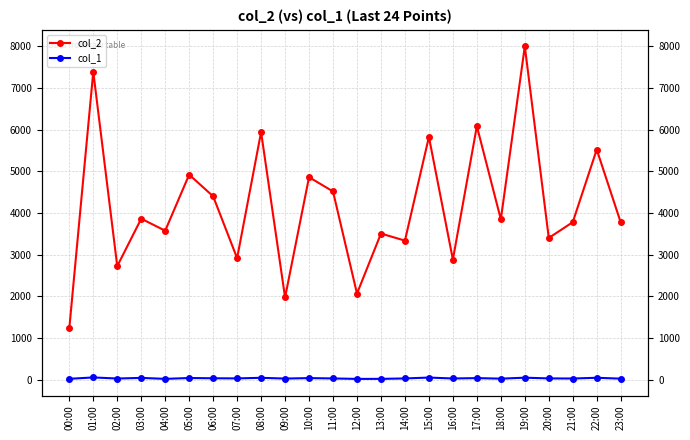

True or false: col_1 and col_2 intersect in this chart.

False